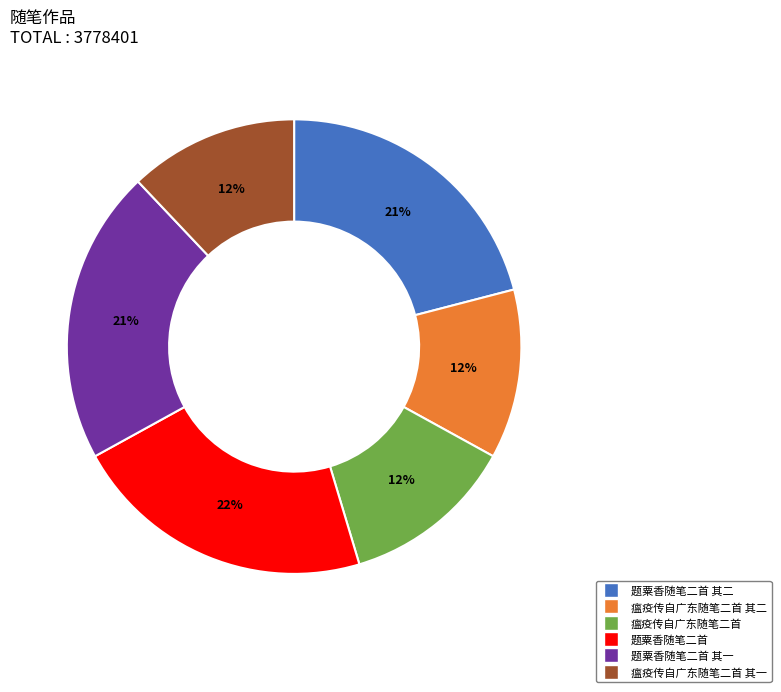

How many slices are in this pie chart?

6